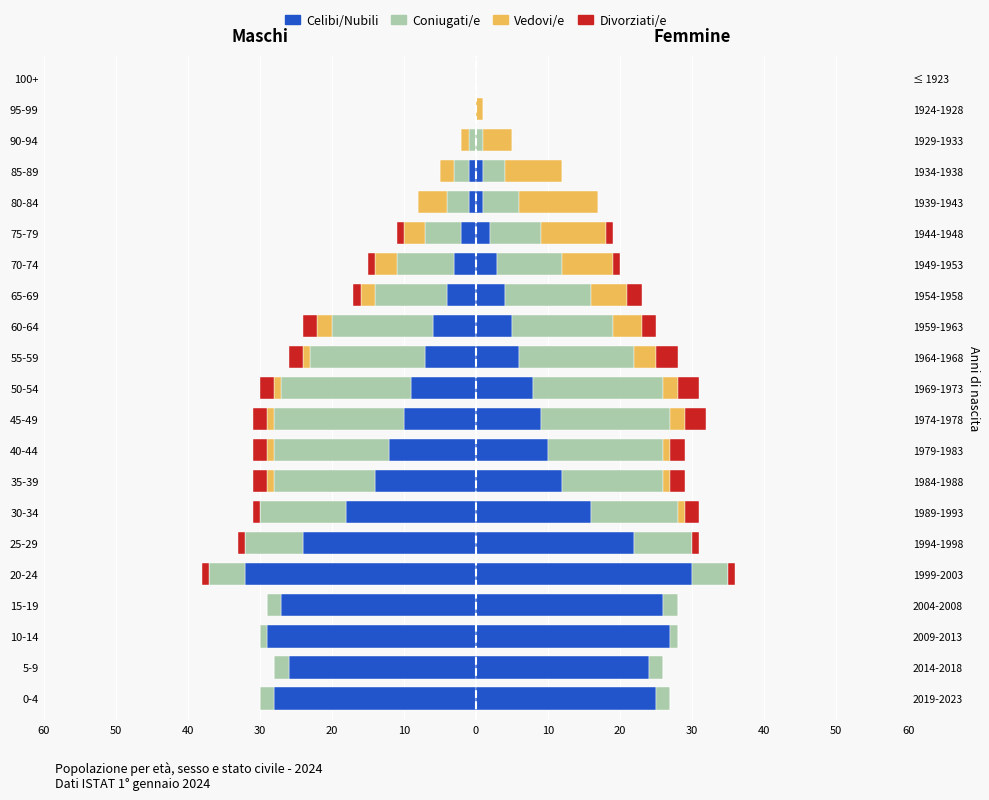

What is the spread (max minus min) of values at 20?

32